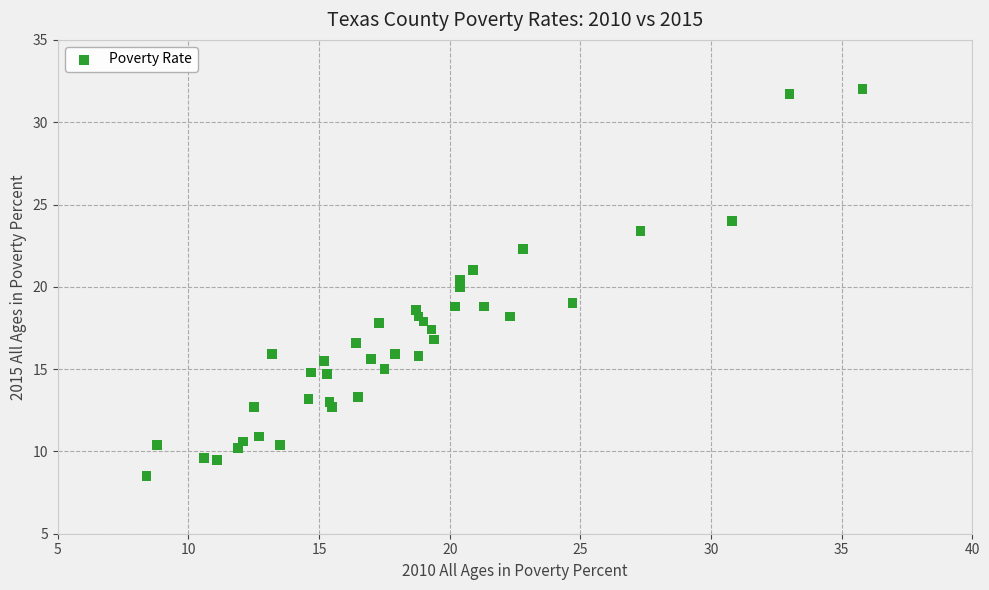

What is the range of X values (max minus min)?

27.4